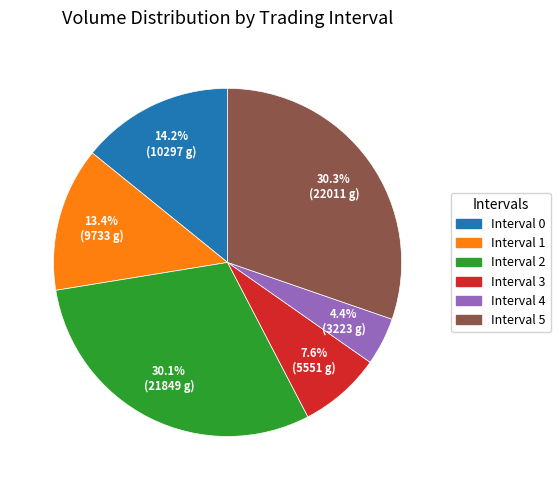

How much of the chart is everything except Interval 2?

69.9%